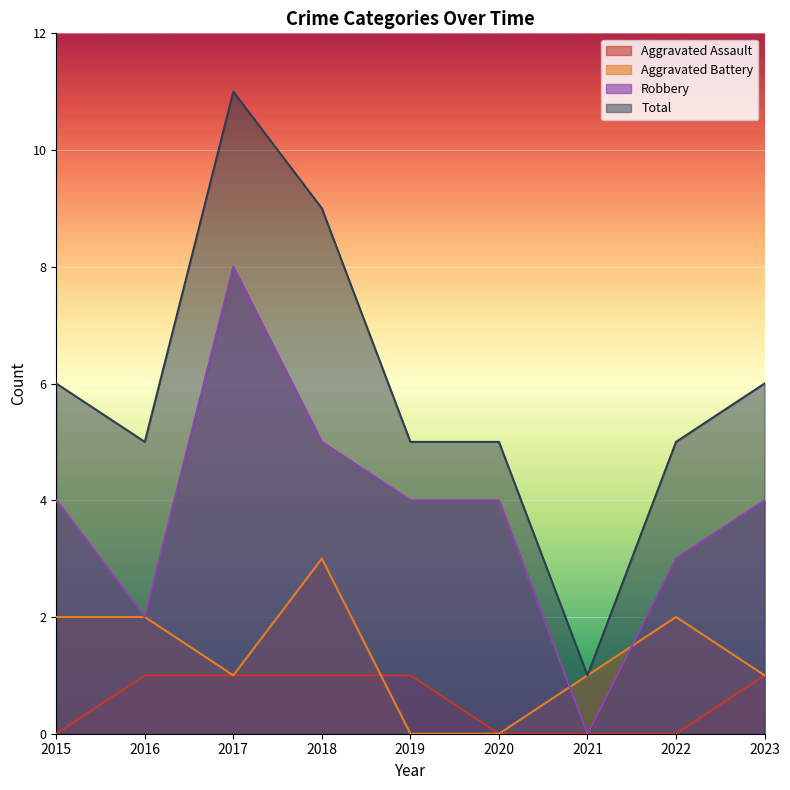

Reading right to left, extract all data points from this chart.

Aggravated Assault: 1	0	0	0	1	1	1	1	0
Aggravated Battery: 1	2	1	0	0	3	1	2	2
Robbery: 4	3	0	4	4	5	8	2	4
Total: 6	5	1	5	5	9	11	5	6